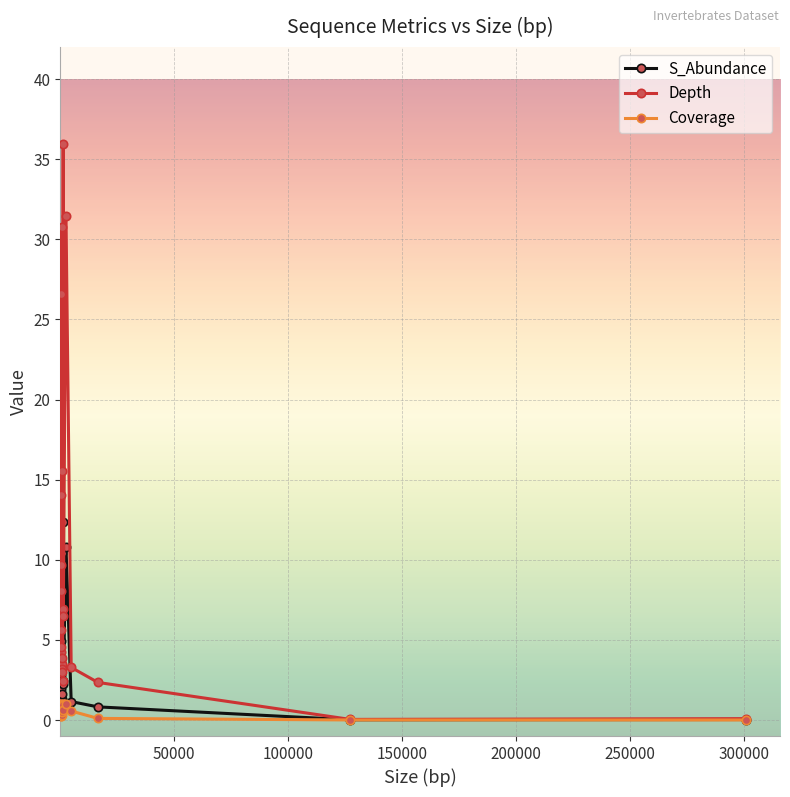

How many series are shown in this chart?

3